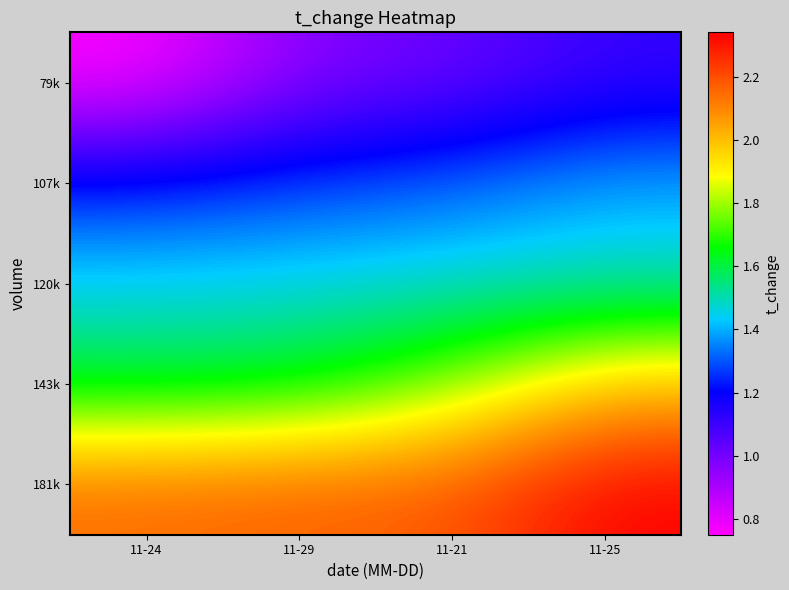

At which category does the chart reach its minimum across all series?

11-24